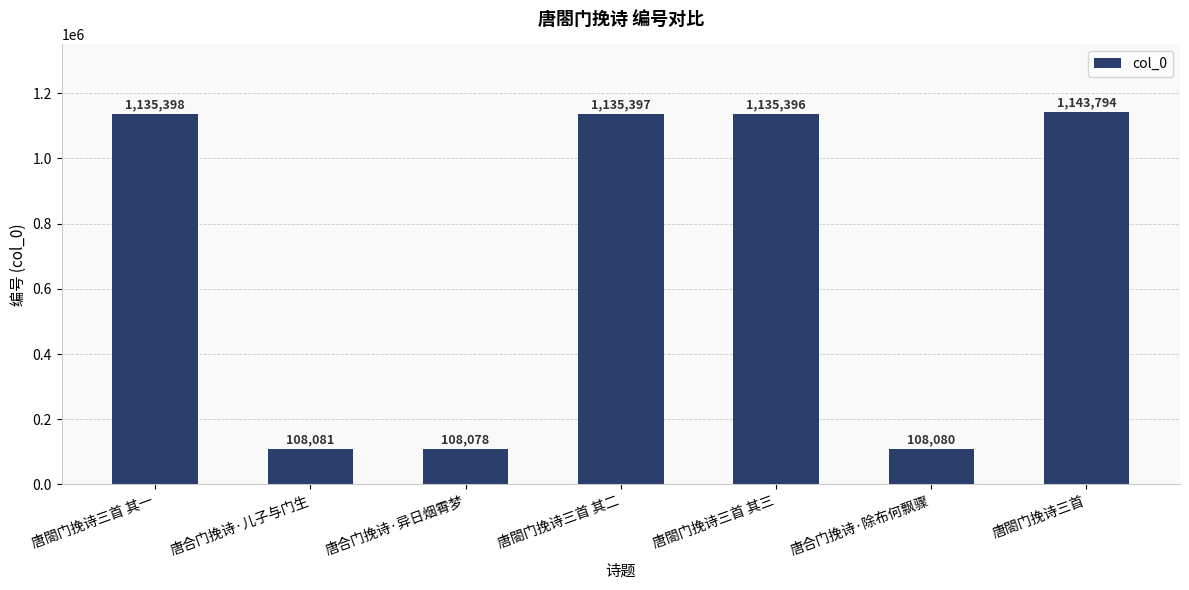

How many bars are there in total?

7